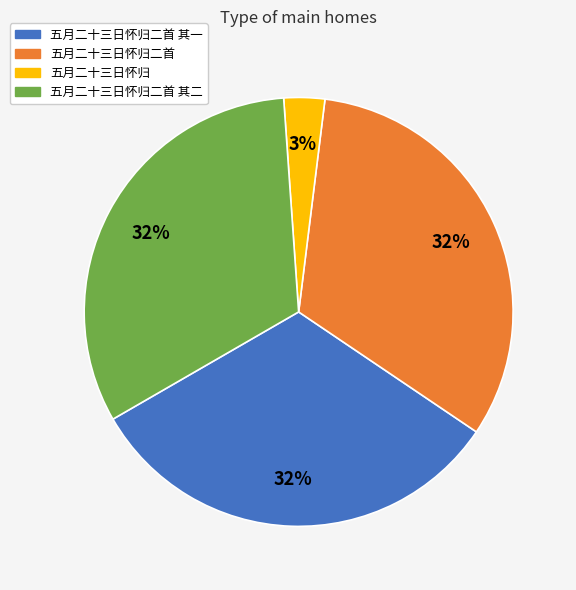

How many slices are in this pie chart?

4